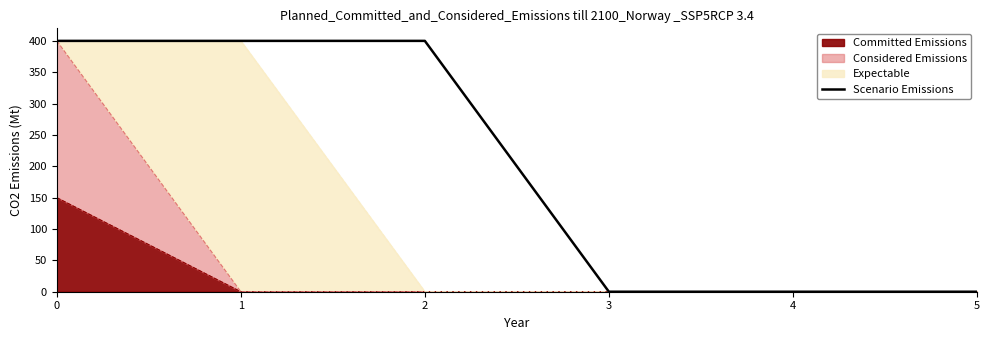

Reading left to right, list all the values displayed in this chart.

400	400	400	0	0	0